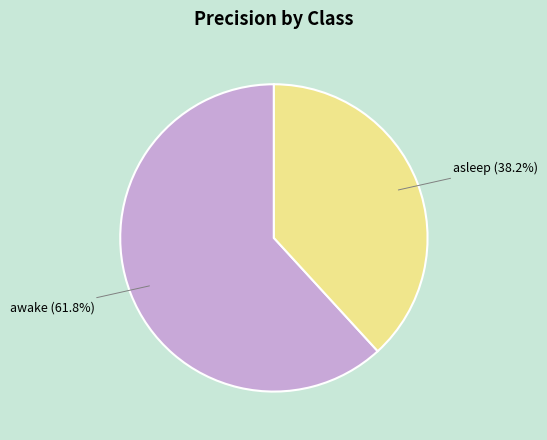

How many slices are in this pie chart?

2